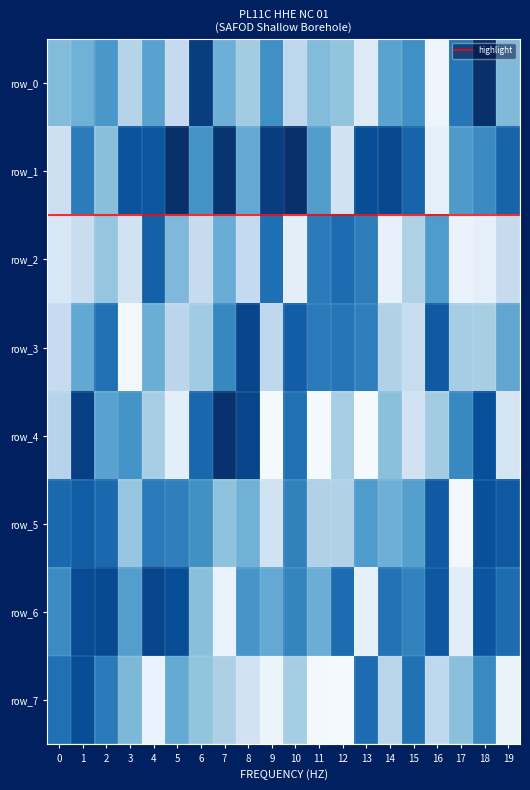

List the series in order of their peak value, lowest first.

row_2, row_5, row_7, row_6, row_3, row_4, row_0, row_1